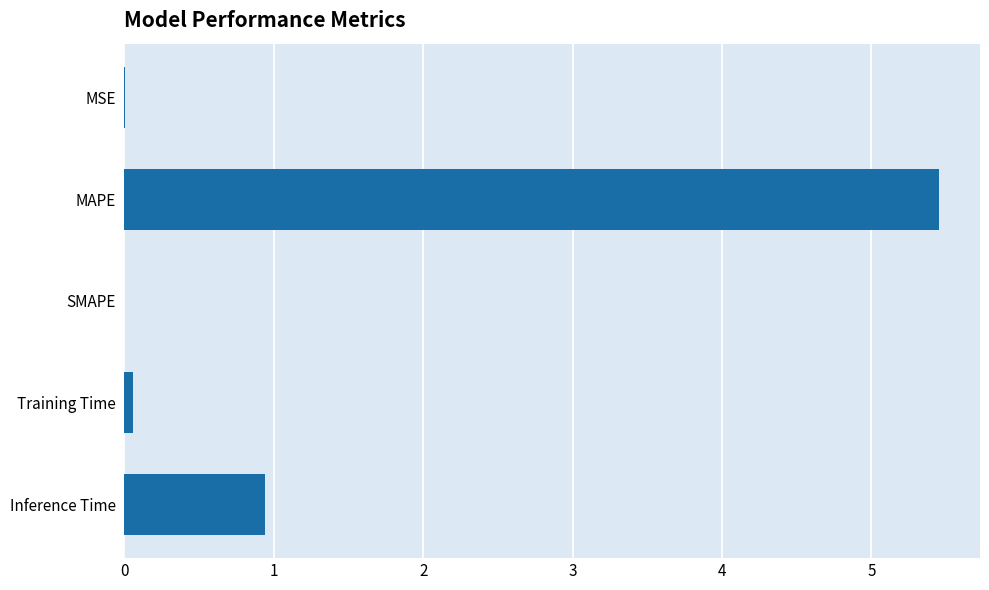

At which label is the value closest to 2?

Inference Time